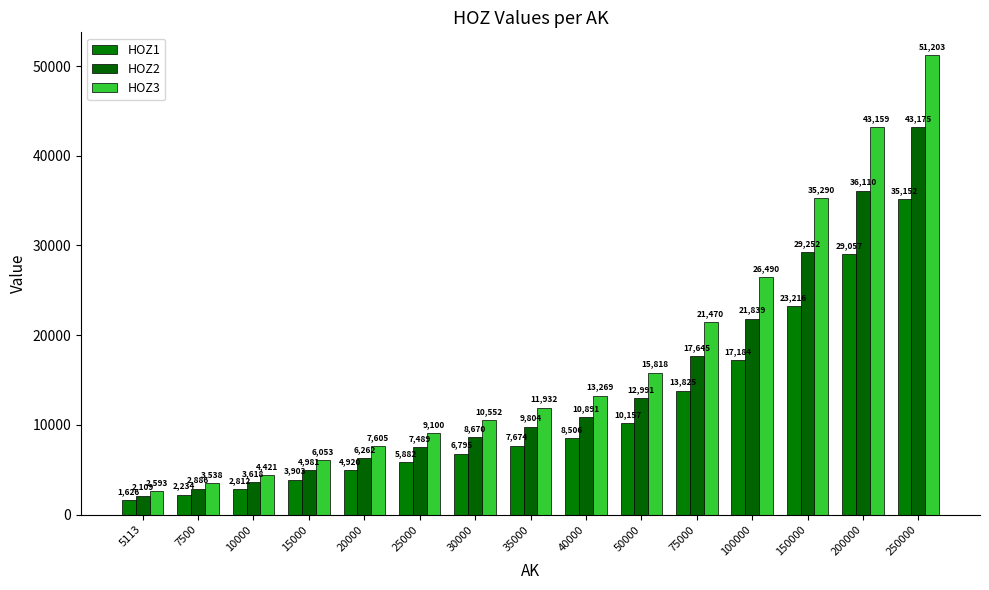

True or false: HOZ1 has a value of 29057 at 200000.

True